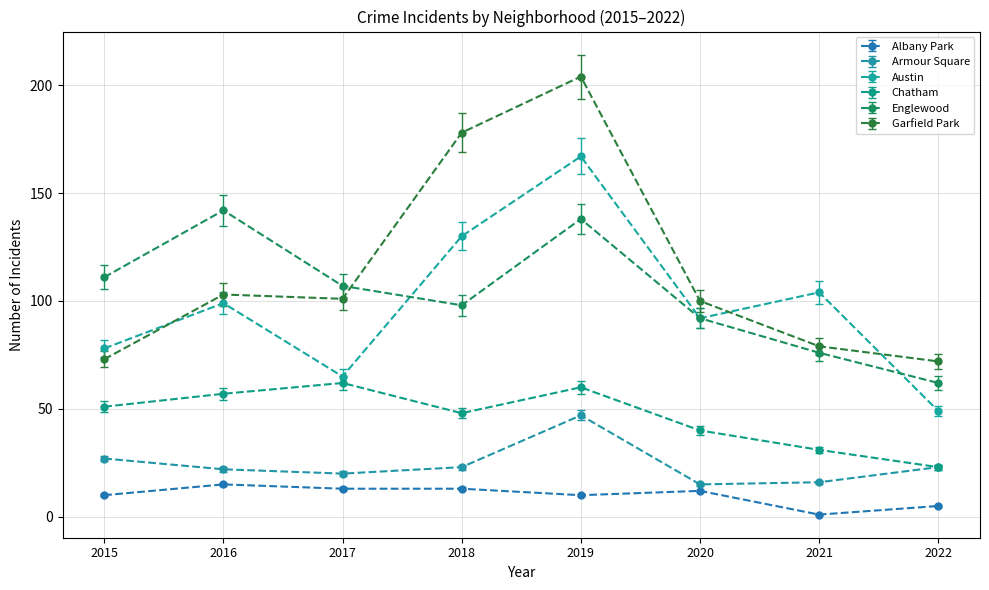

List the series in order of their peak value, lowest first.

Albany Park, Armour Square, Chatham, Englewood, Austin, Garfield Park